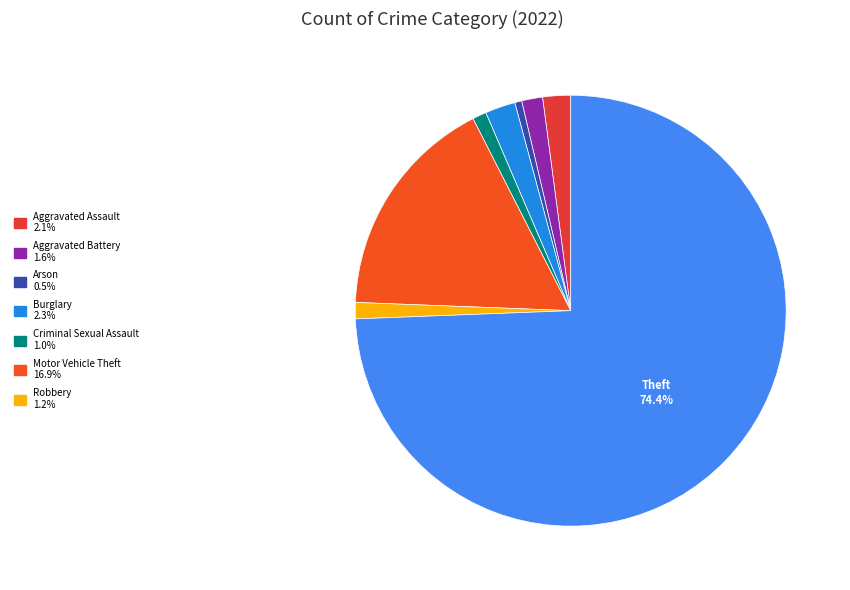

How many slices are in this pie chart?

8